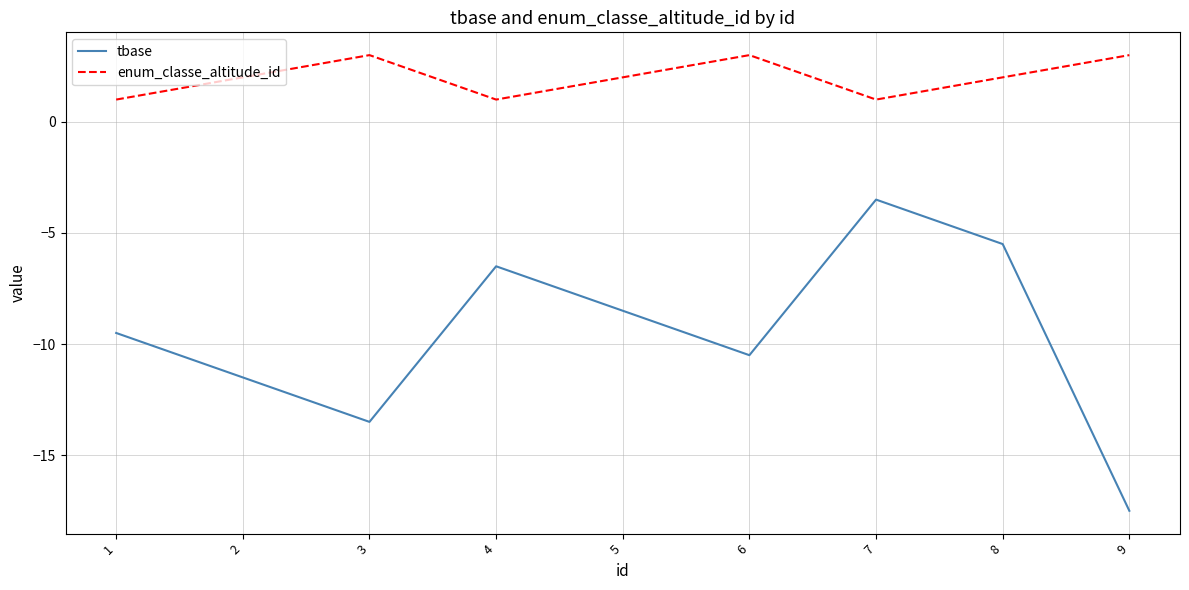

Which series changed the most between 3 and 7?

tbase